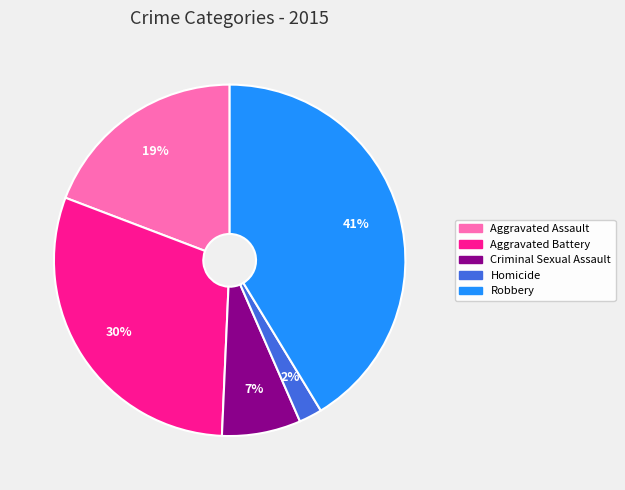

Rank the categories by value from highest to lowest.

Robbery, Aggravated Battery, Aggravated Assault, Criminal Sexual Assault, Homicide